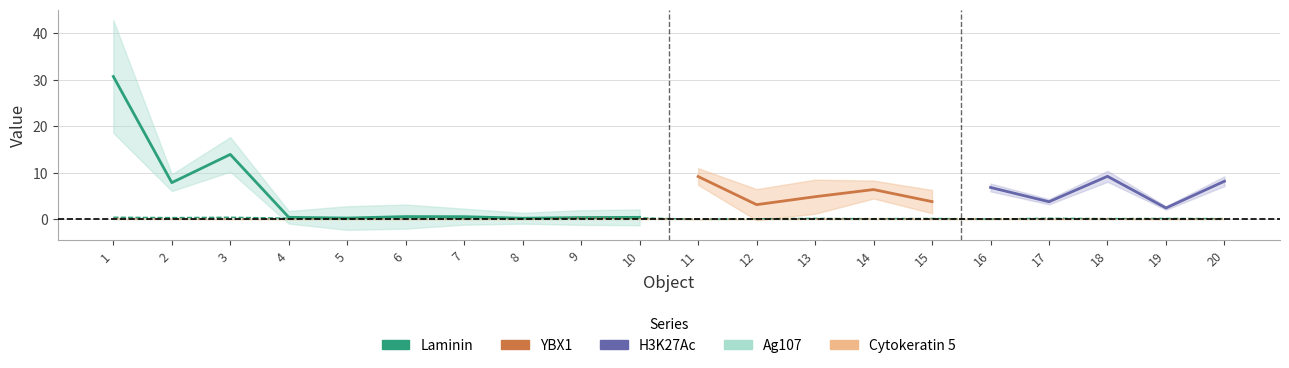

What is the sum of all Ag107 values?

4.0